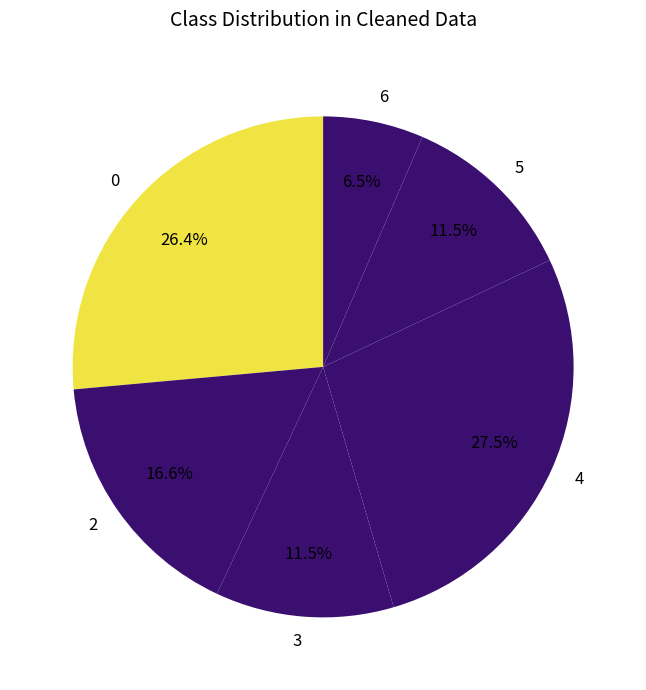

To the nearest percent, what portion does 0 represent?

26%